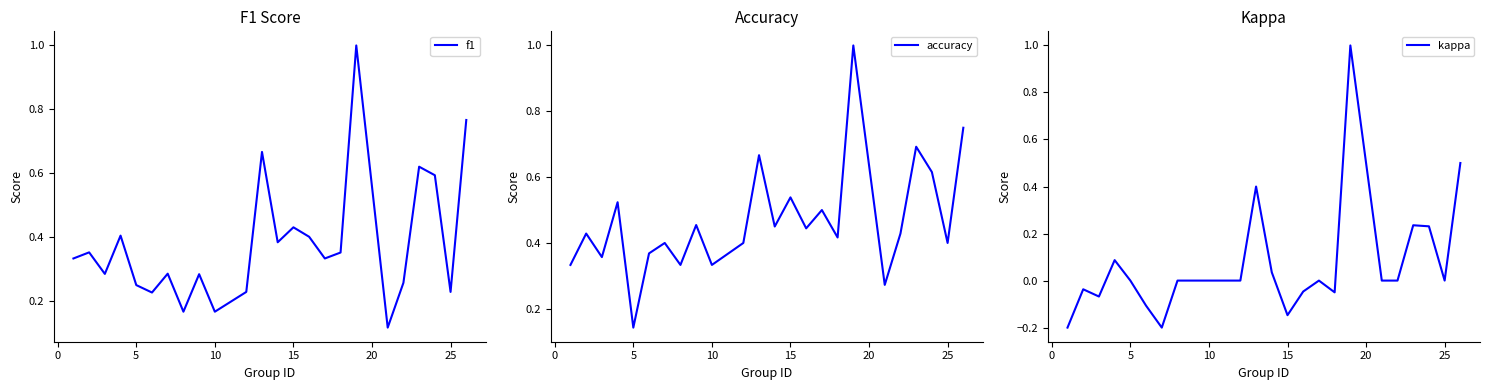

Is it true that f1 equals 0.0 at 25?

False